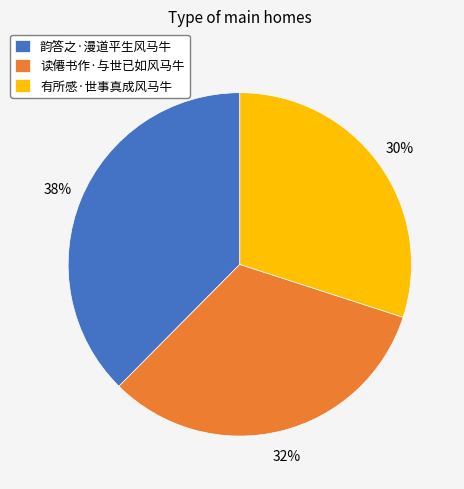

Is there any slice that represents more than half of the pie?

No